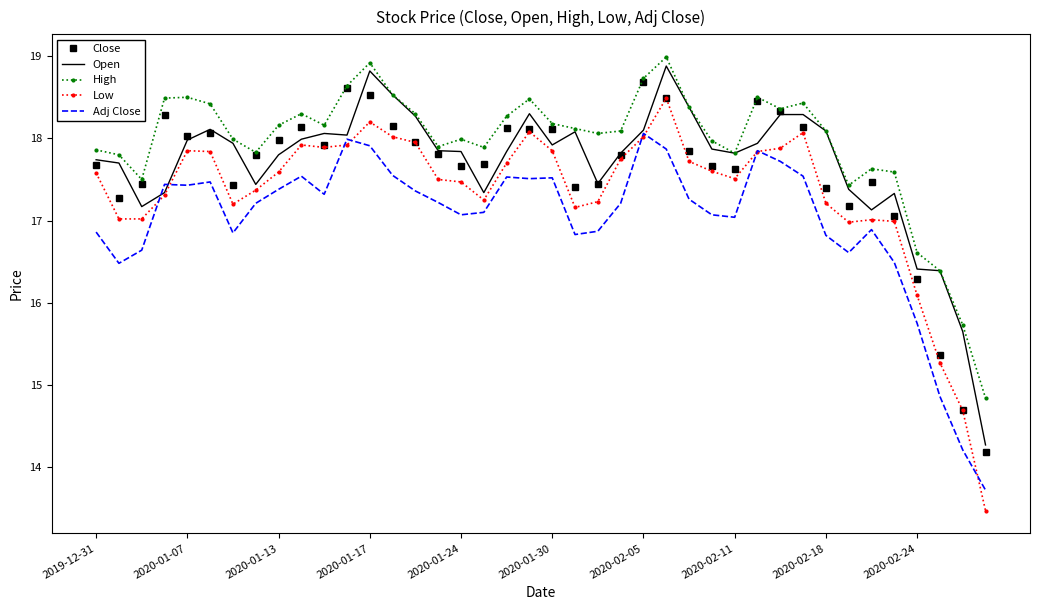

True or false: High and Low cross at least once.

False